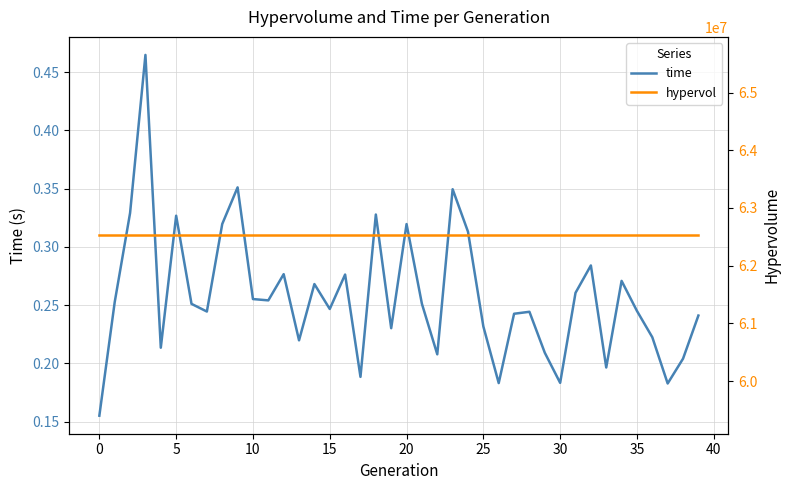

True or false: hypervol and time intersect in this chart.

False